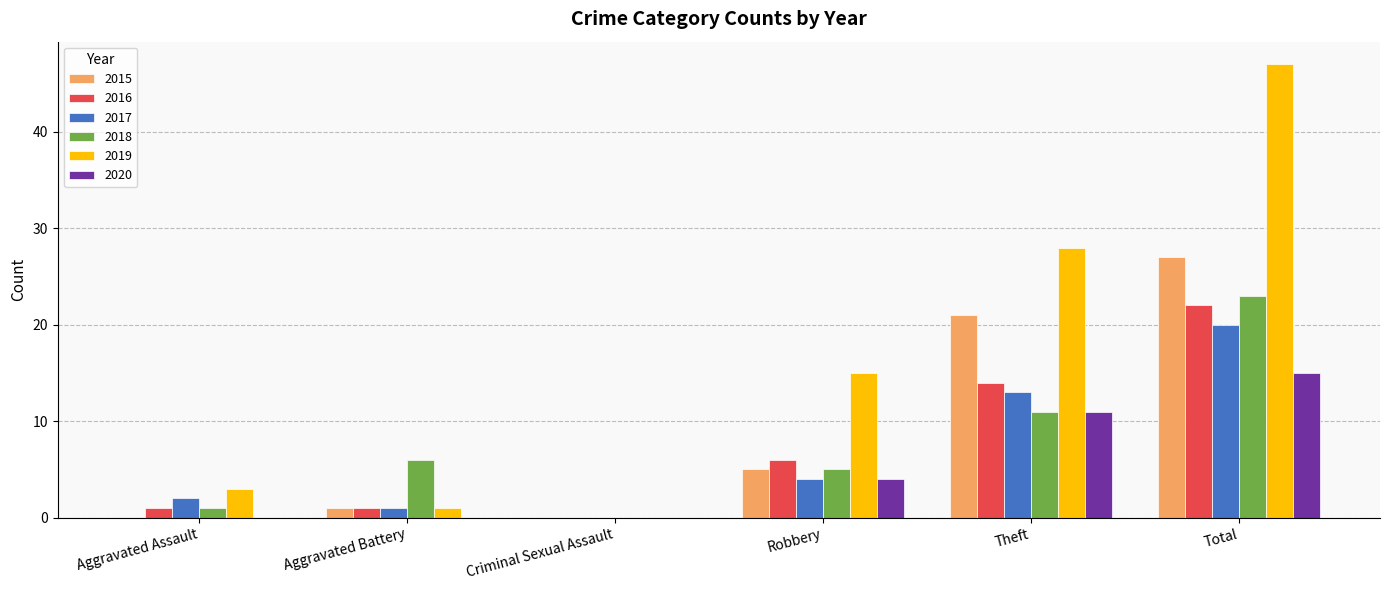

Is the value of 2017 at Aggravated Battery greater than the value of 2019 at Robbery?

No